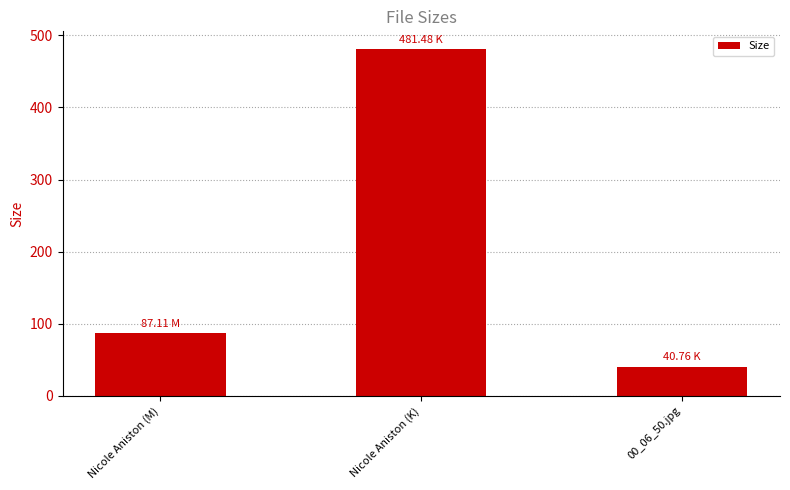

How many data points are less than 87?

1